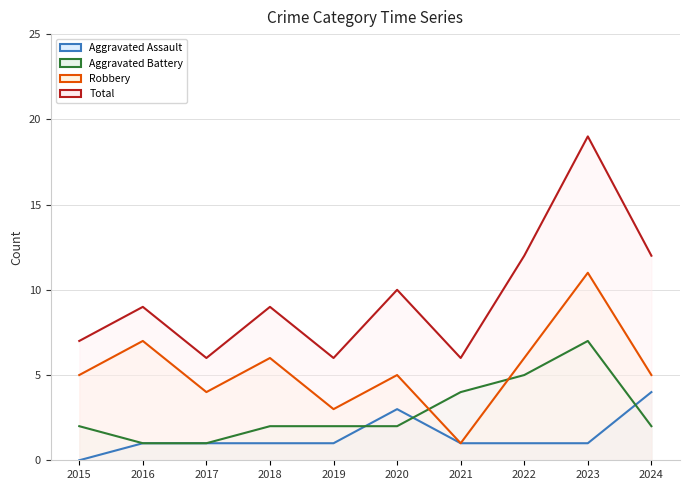

Where is Aggravated Battery nearest to the value 4?

2021